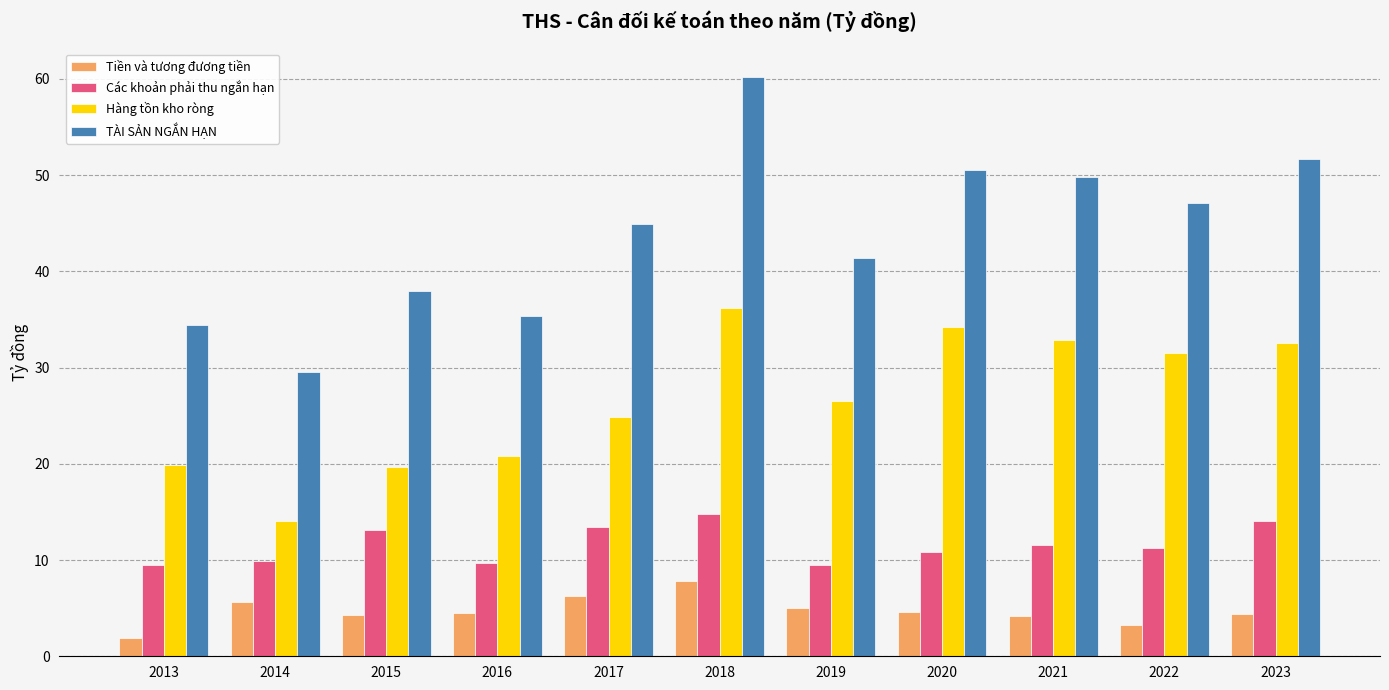

What is the difference between the highest and lowest values at 2017?

38.7